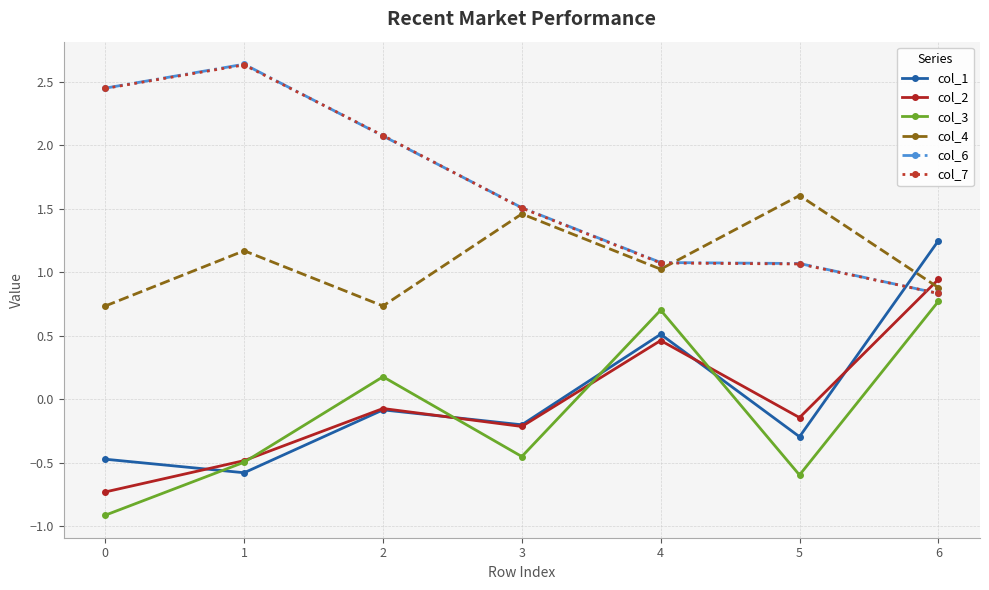

The col_1 series shows -0.4 at 1. True or false?

False